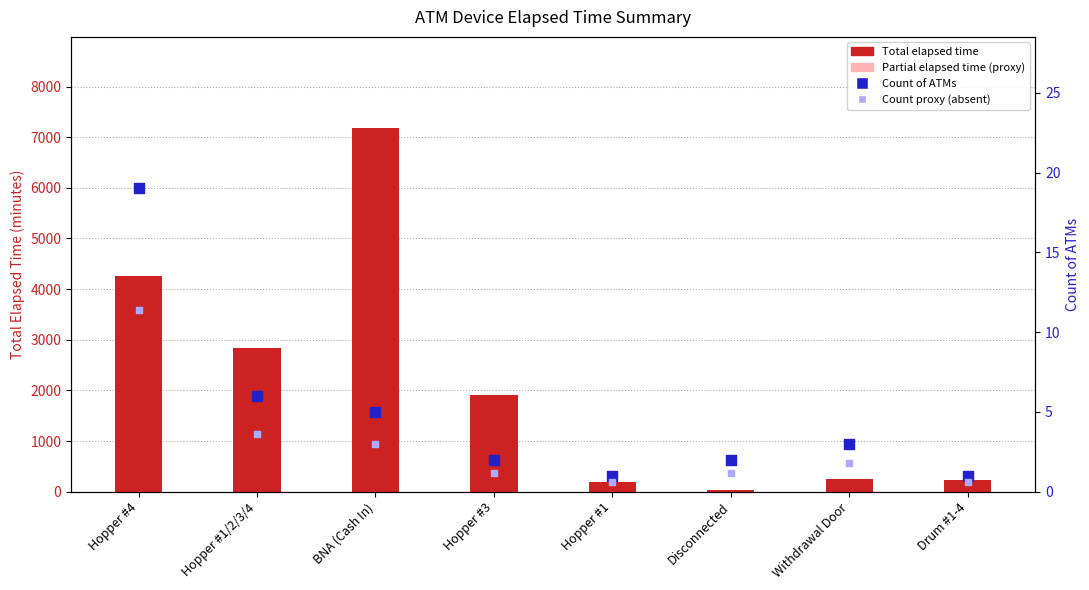

What is the total value across all series at Hopper #3?

2478.5